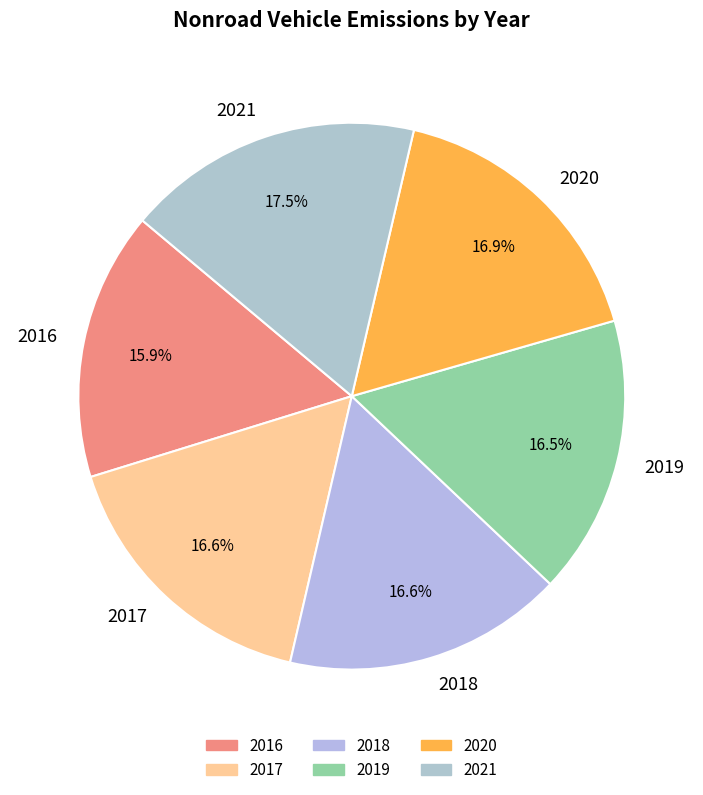

Which category has the biggest portion of the pie?

2021